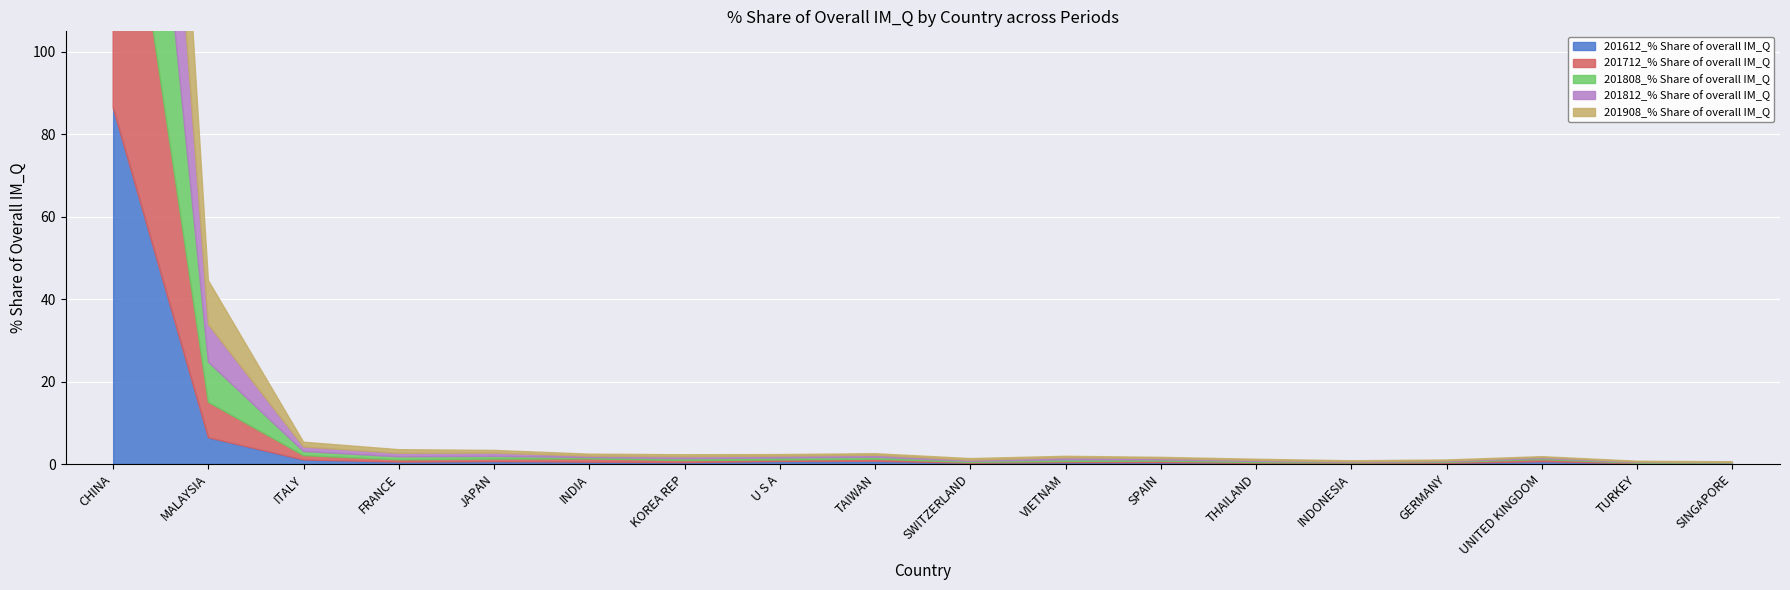

How many interior local peaks does the 201612_% Share of overall IM_Q series have?

4